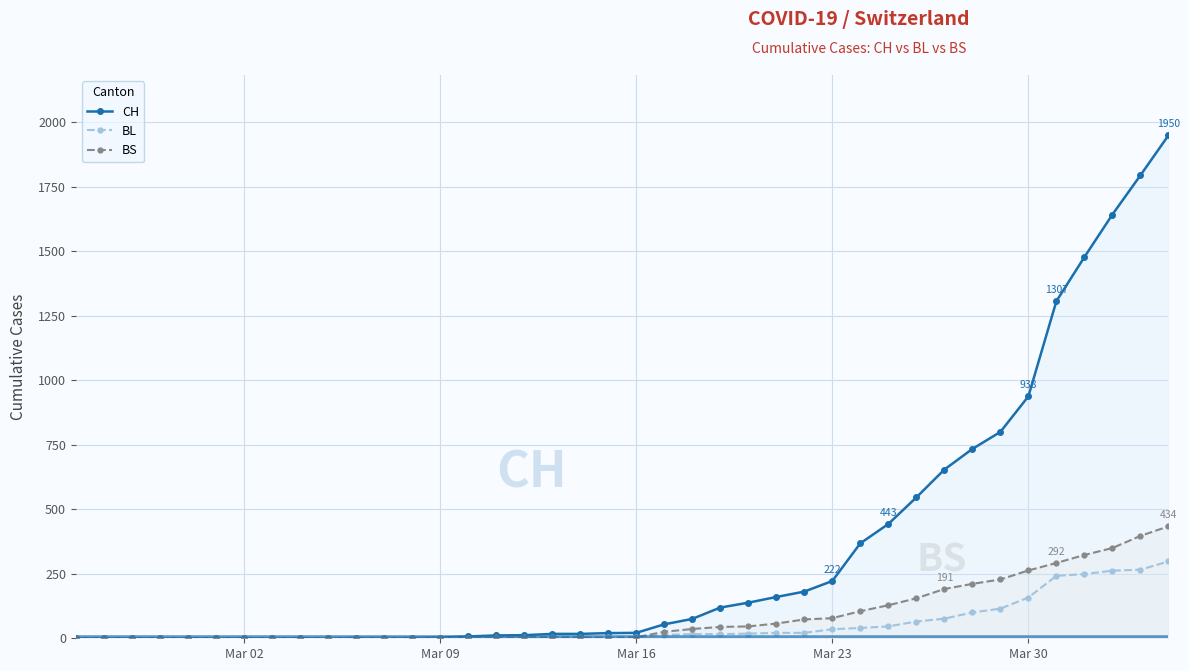

Which series has the largest range (max minus min)?

CH